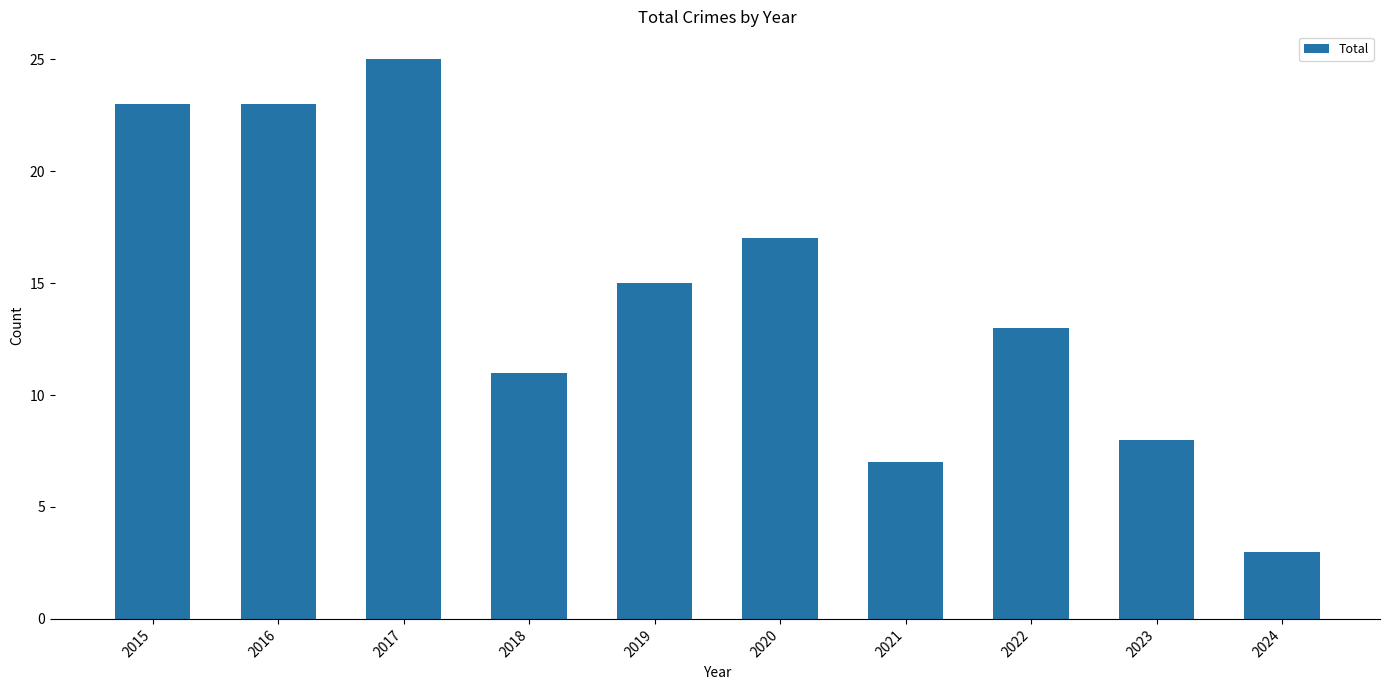

Read the value at 2023, to the nearest 5.

10